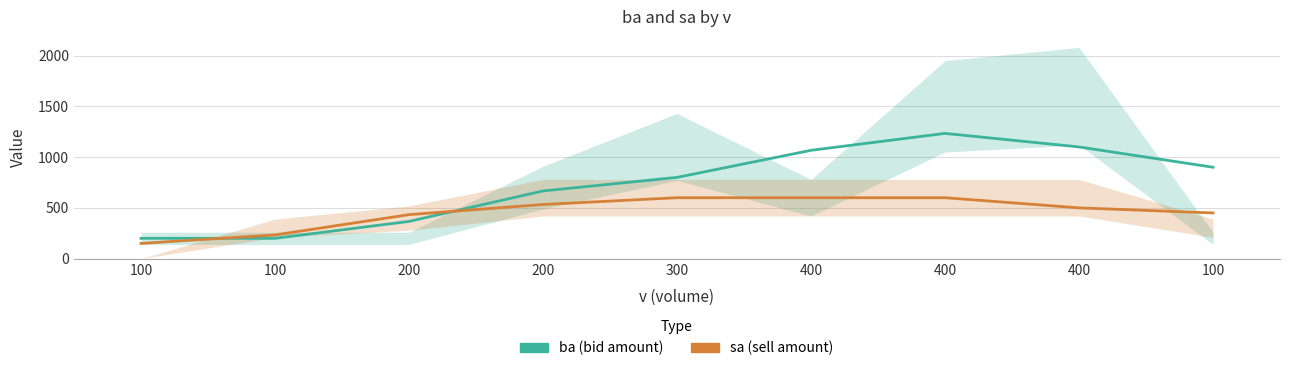

The ba series shows 528.5 at 300. True or false?

False